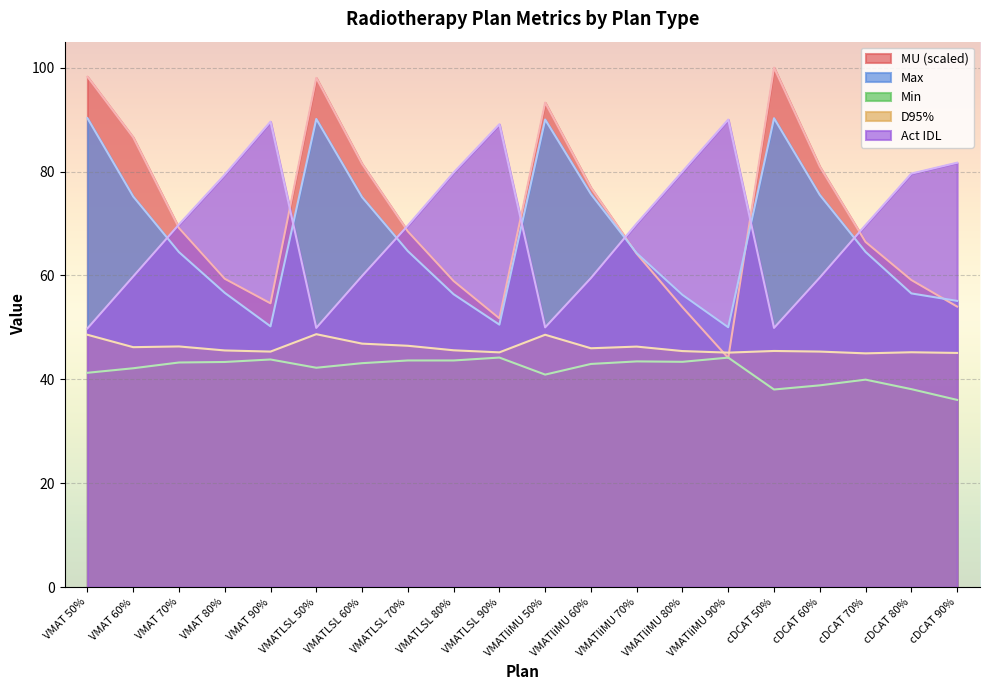

Count the number of data series in this chart.

5